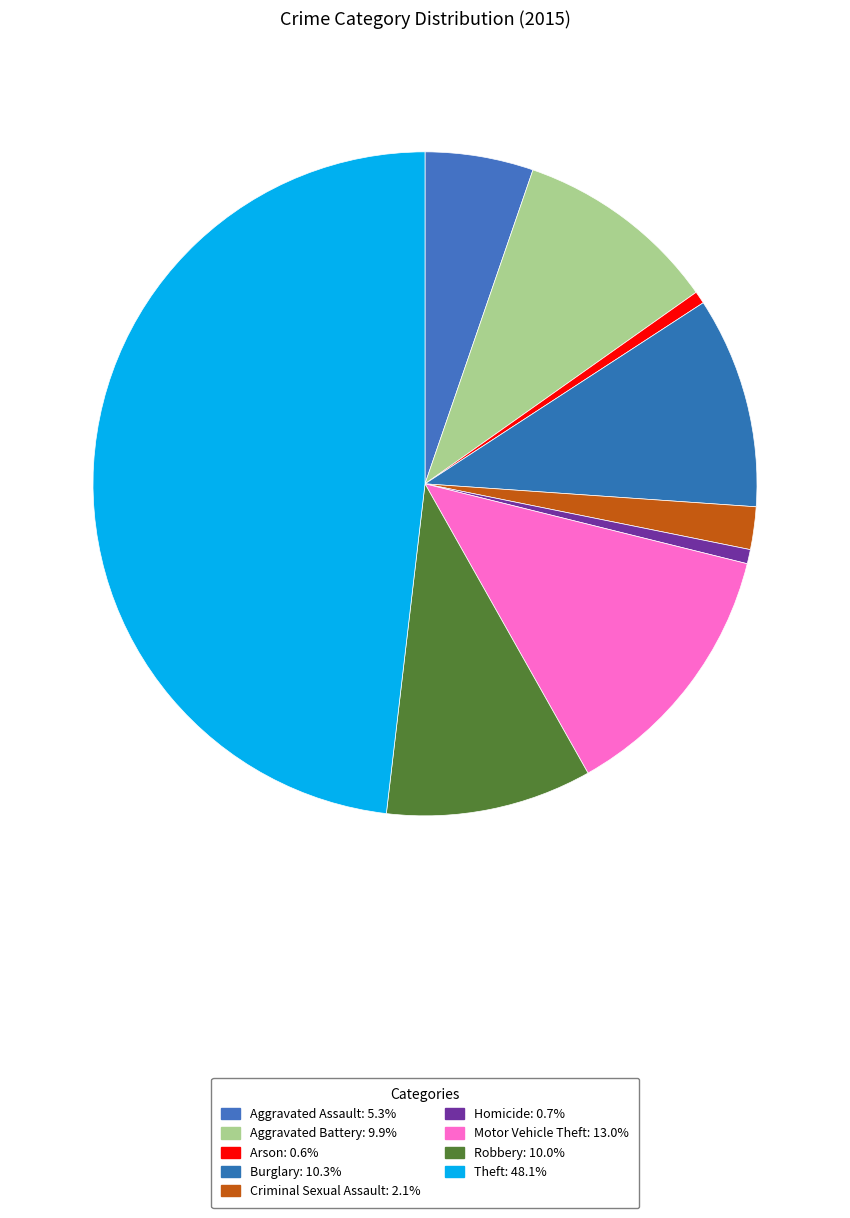

What portion of the pie excludes Robbery?

90.0%